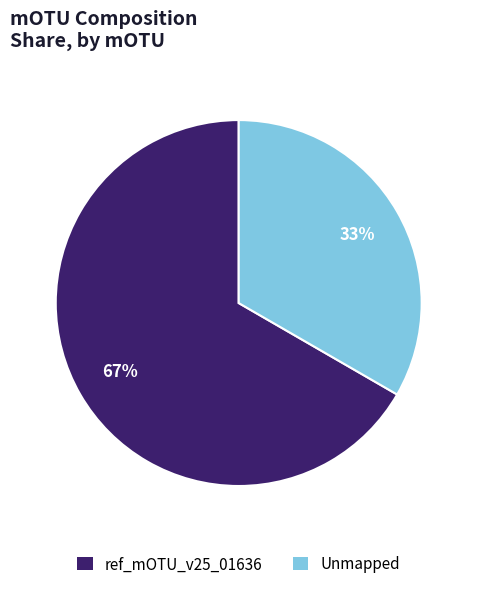

Which has a higher value, Unmapped or ref_mOTU_v25_01636?

ref_mOTU_v25_01636